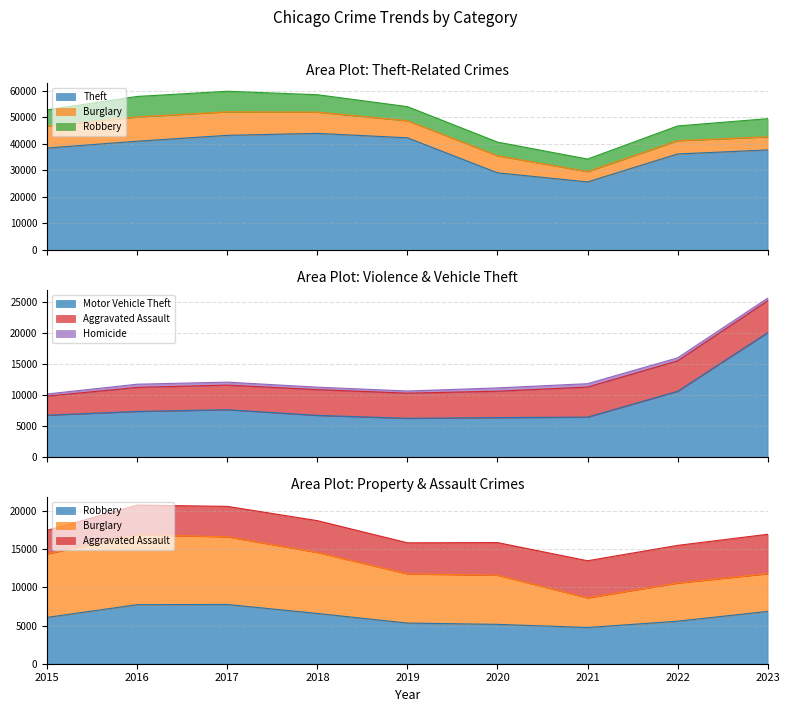

How many data points in Motor Vehicle Theft are above 6733?

4